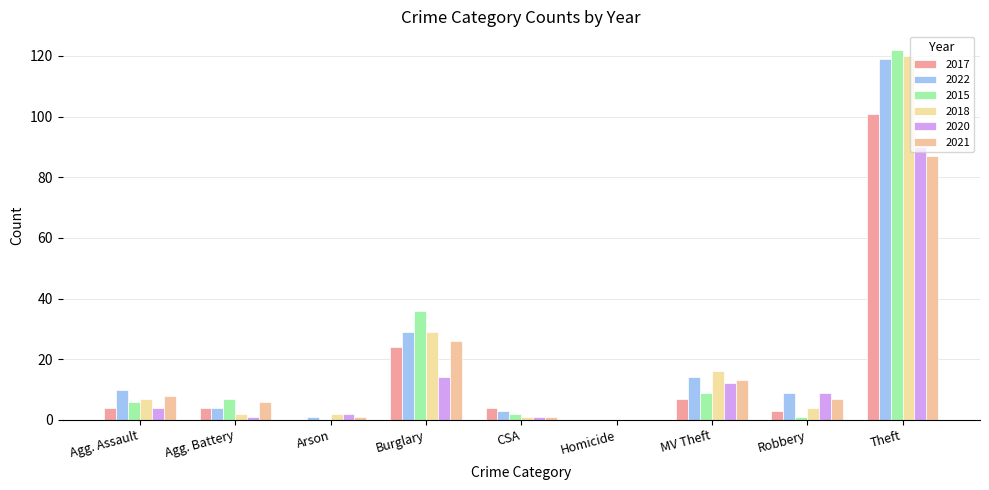

Count the number of categories in the chart.

9